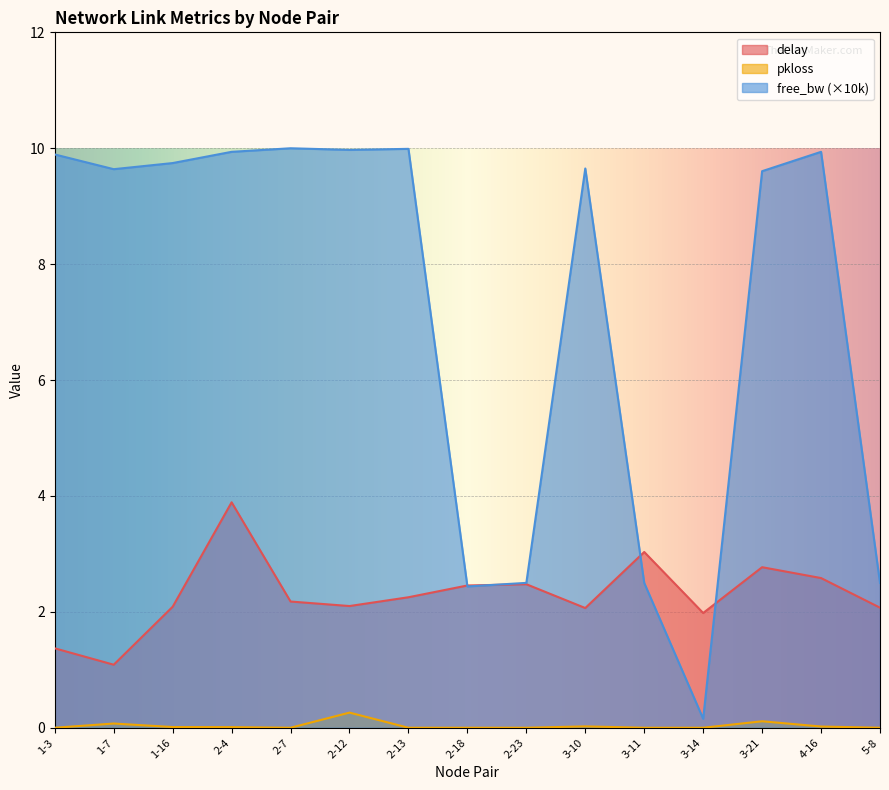

What is the label of the 3rd point from the left?

1-16